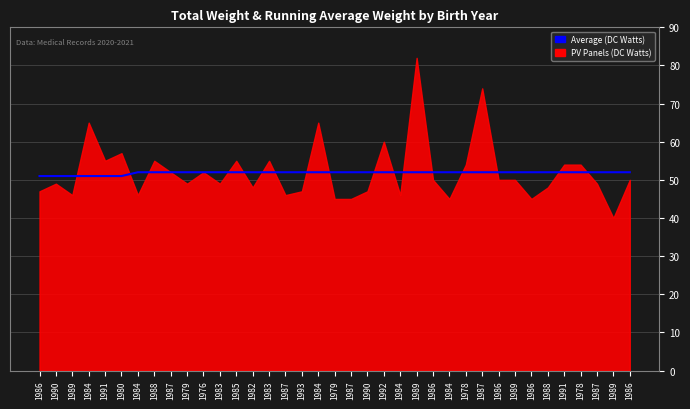

True or false: the data has more than 1 interior local peaks.

False